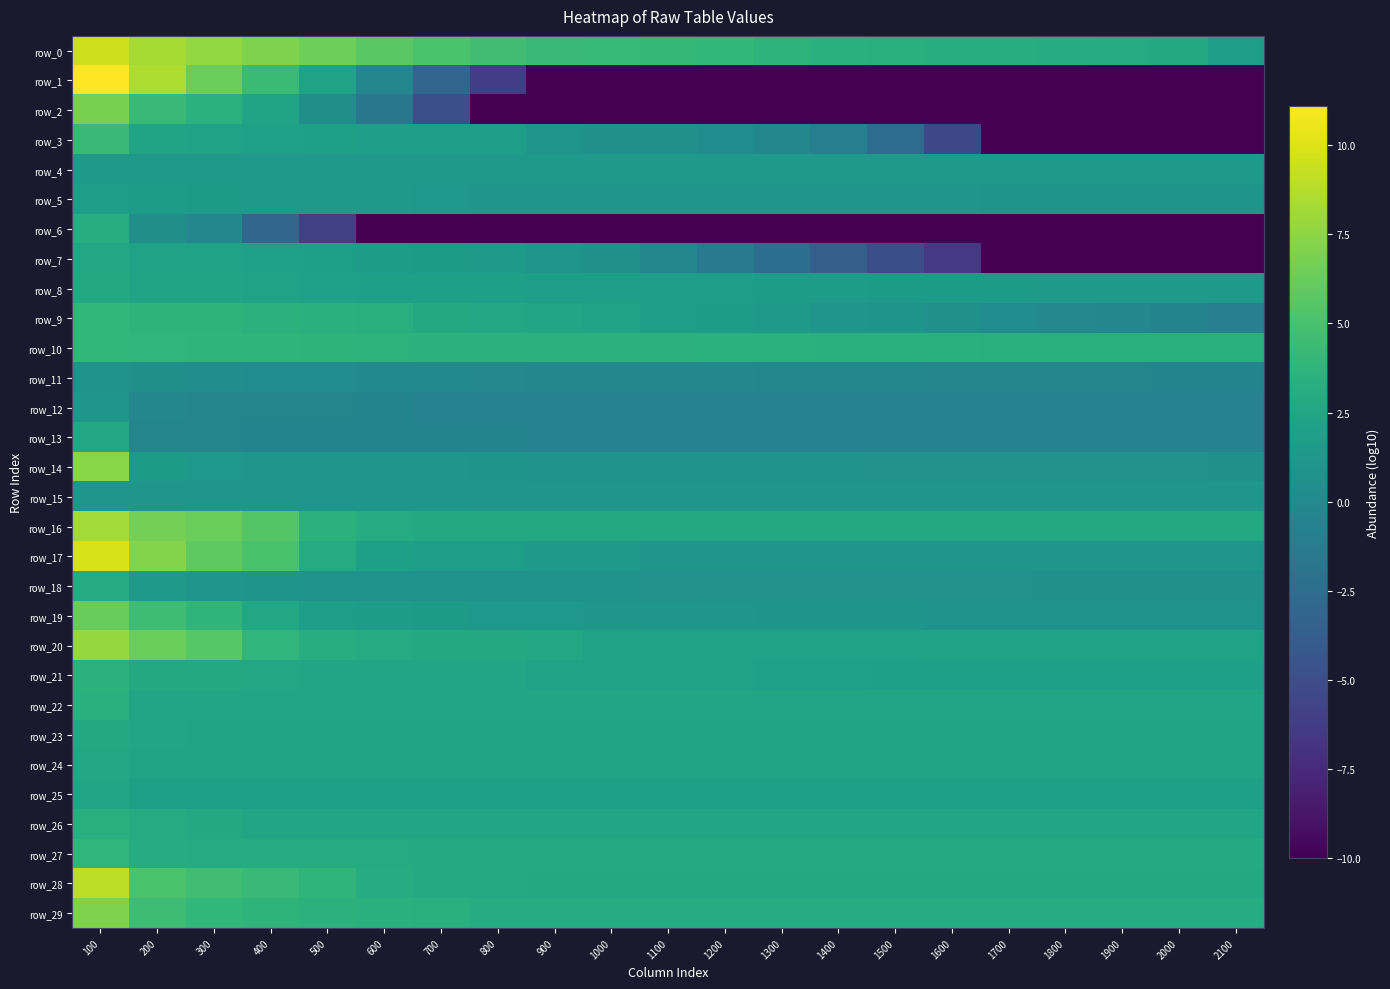

Is it true that row_3 equals 3.1 at 600?

False